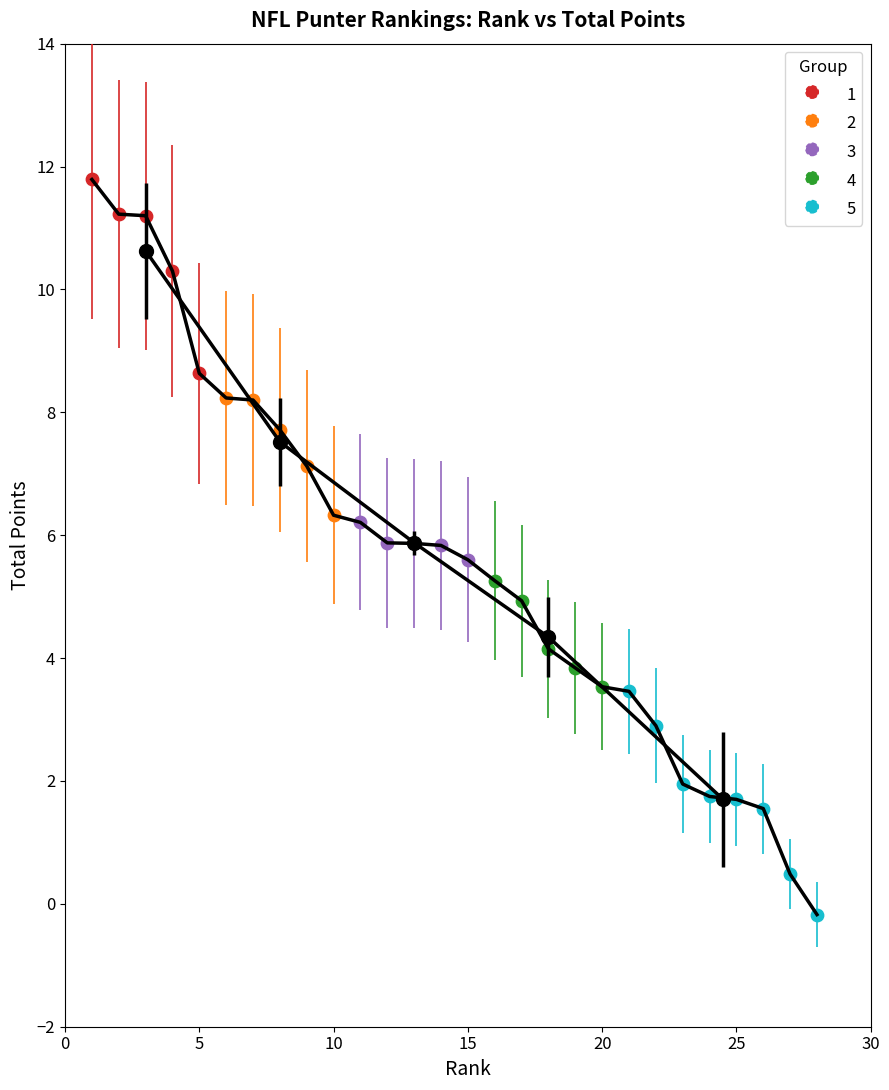

Which series contains the lowest Y value?

5